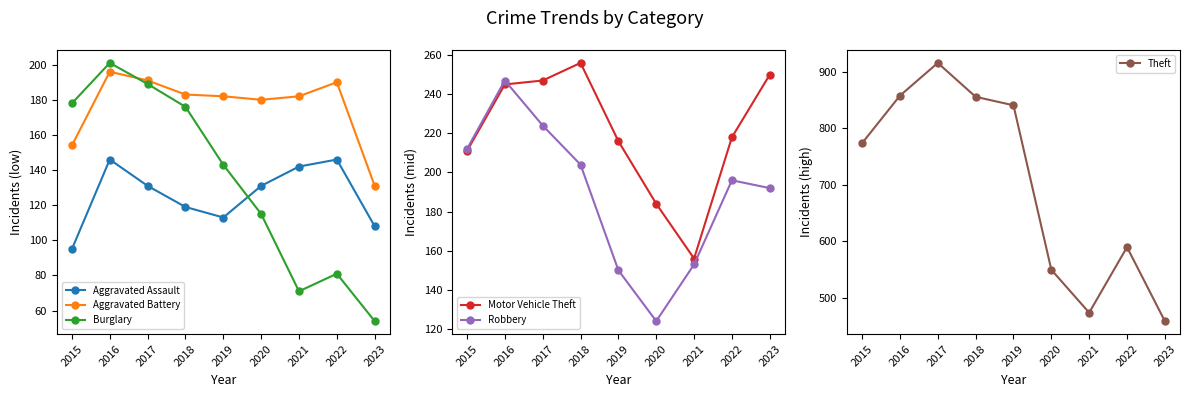

What is the difference between the maximum and second lowest values in the Theft series?

442